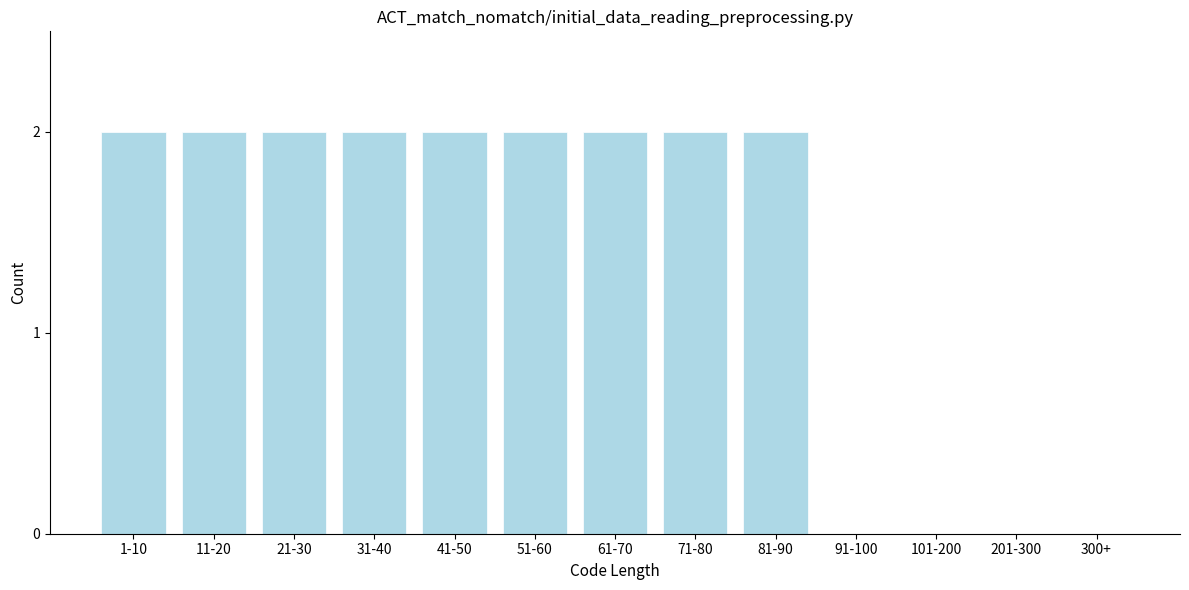

Reading left to right, list all the values displayed in this chart.

1-10=2	11-20=2	21-30=2	31-40=2	41-50=2	51-60=2	61-70=2	71-80=2	81-90=2	91-100=0	101-200=0	201-300=0	300+=0